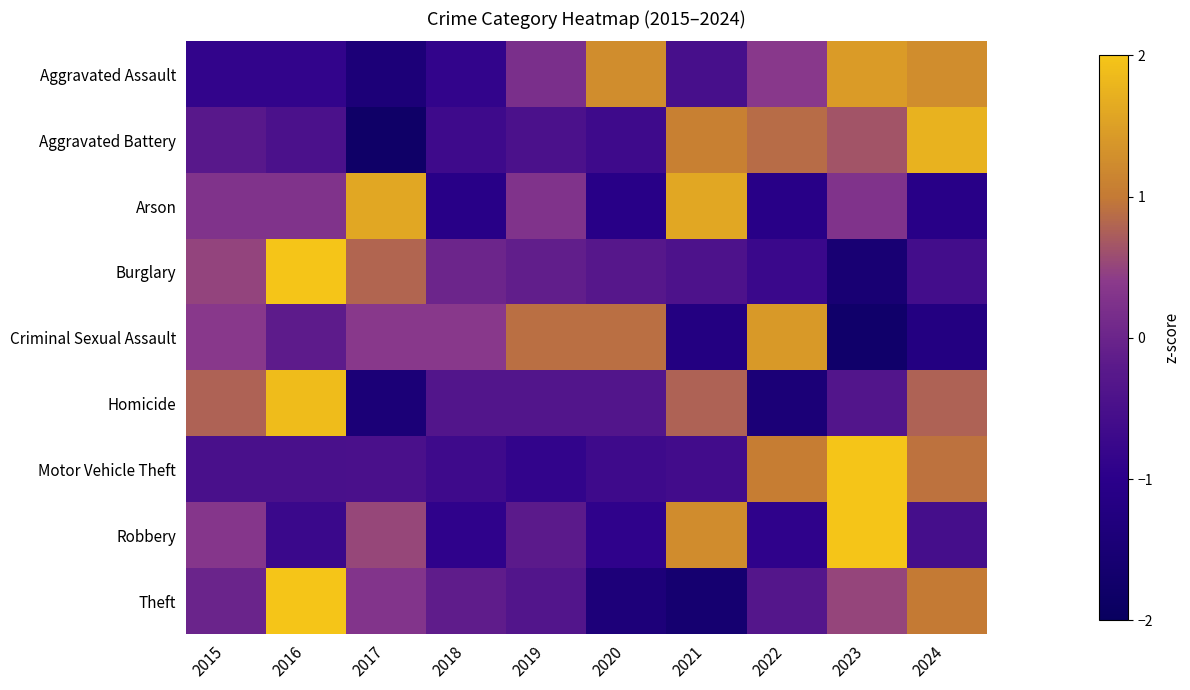

What is the spread (max minus min) of values at 2015?

1.7